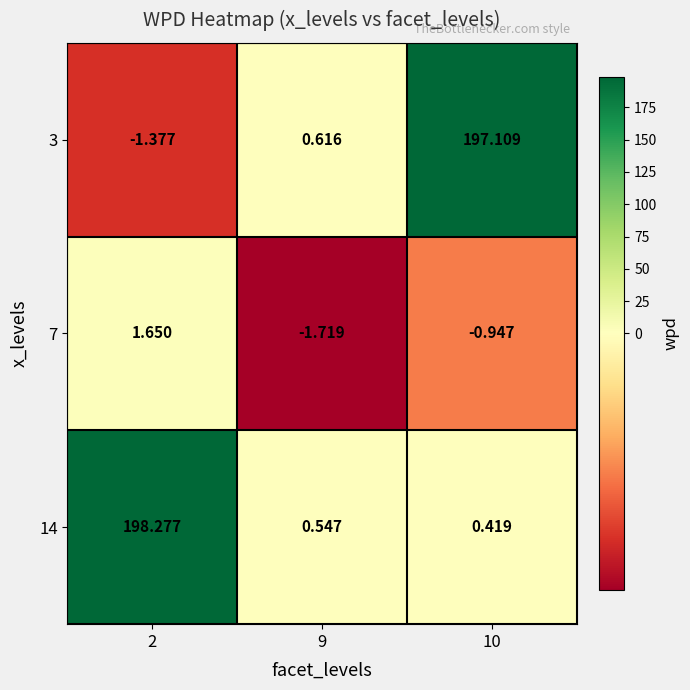

Is the value of 14 at 2 greater than the value of 7 at 2?

Yes